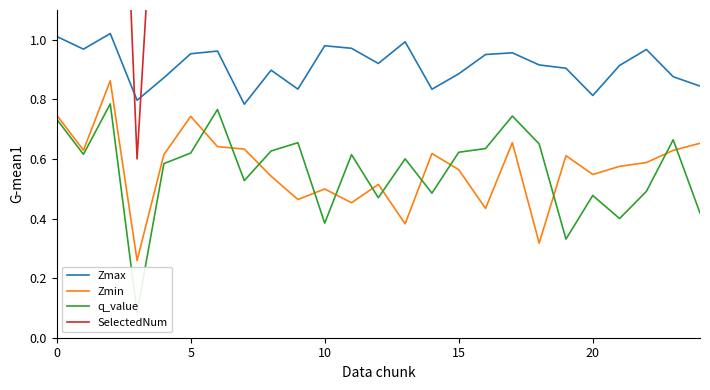

The value of q_value at 22 is 0.5. True or false?

True